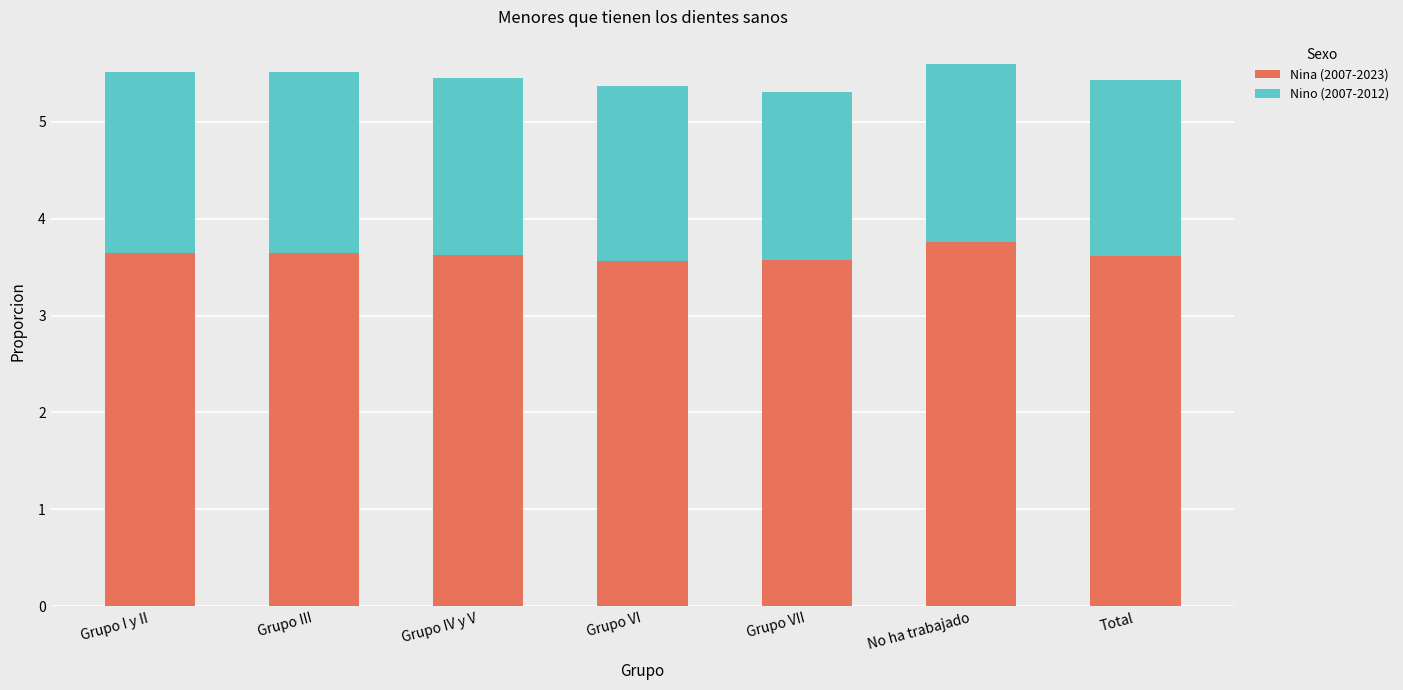

How many bars are there in total?

7